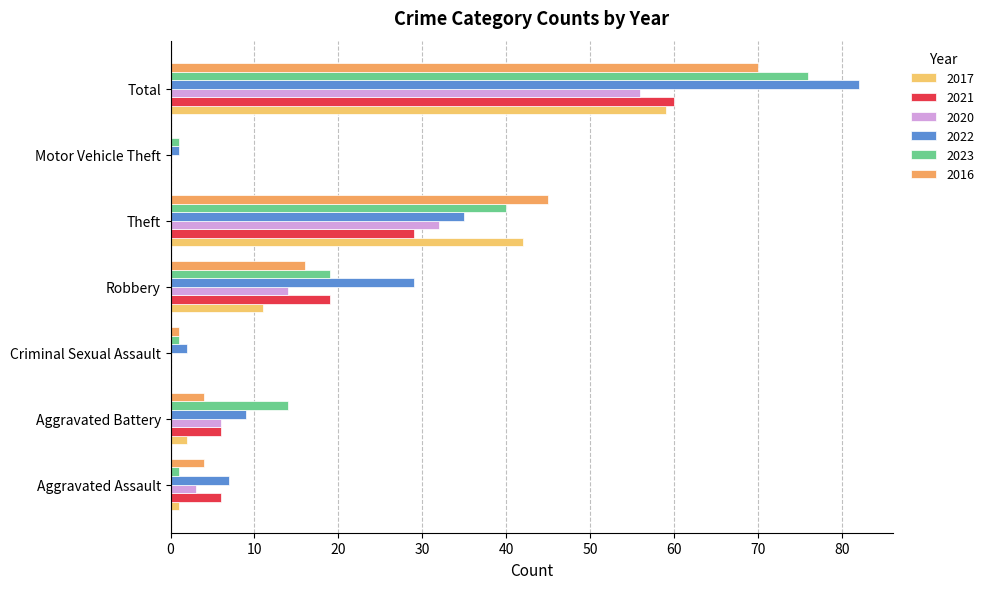

The value of 2020 at Theft is 15. True or false?

False